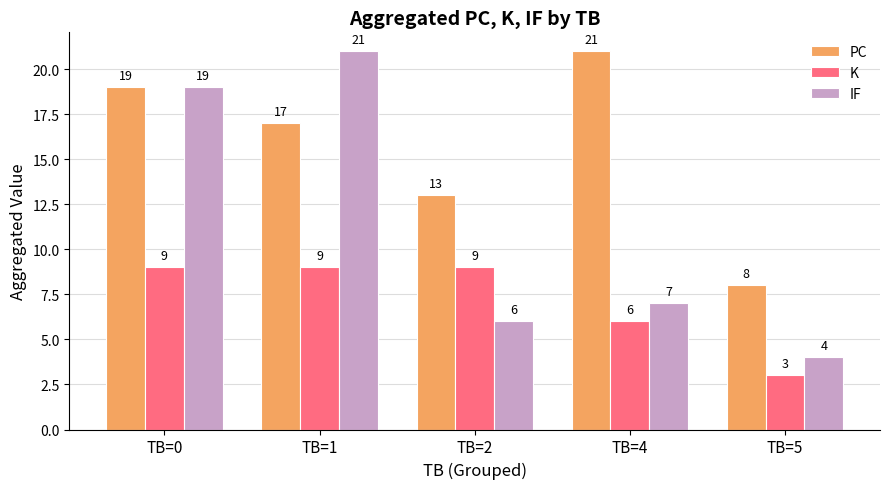

At which label does PC first exceed 17?

TB=0